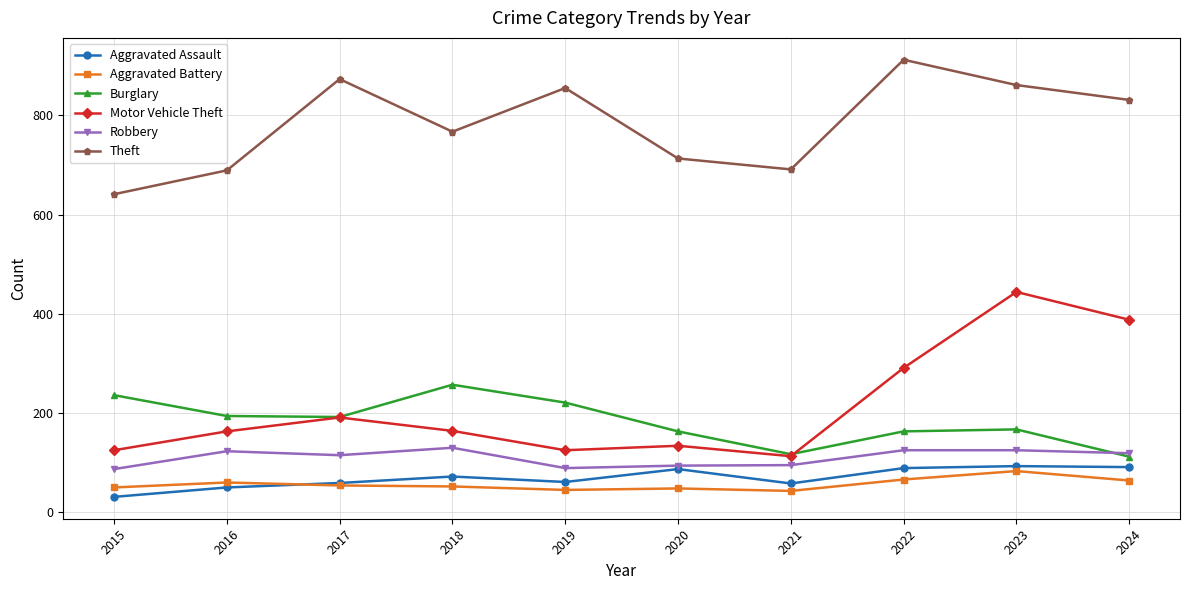

Between 2021 and 2024, which series saw the biggest shift?

Motor Vehicle Theft